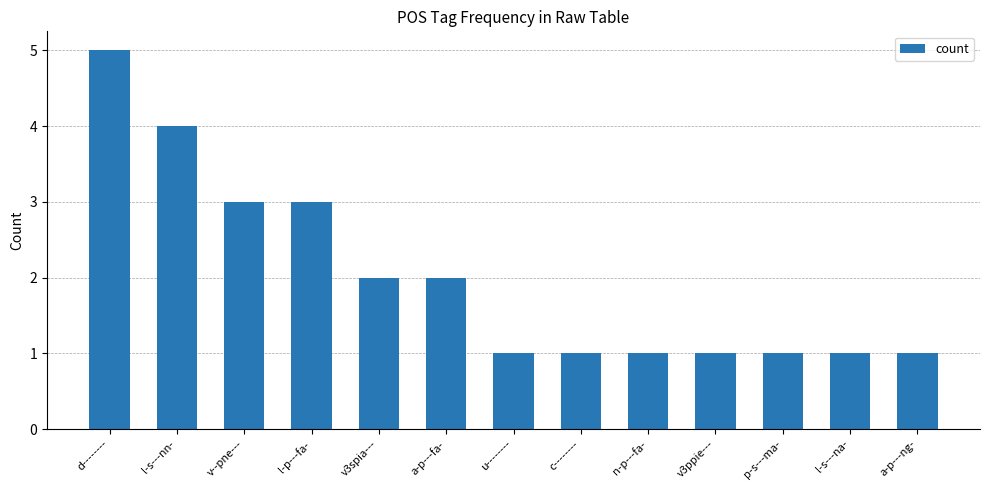

What is the maximum value shown in the chart?

5